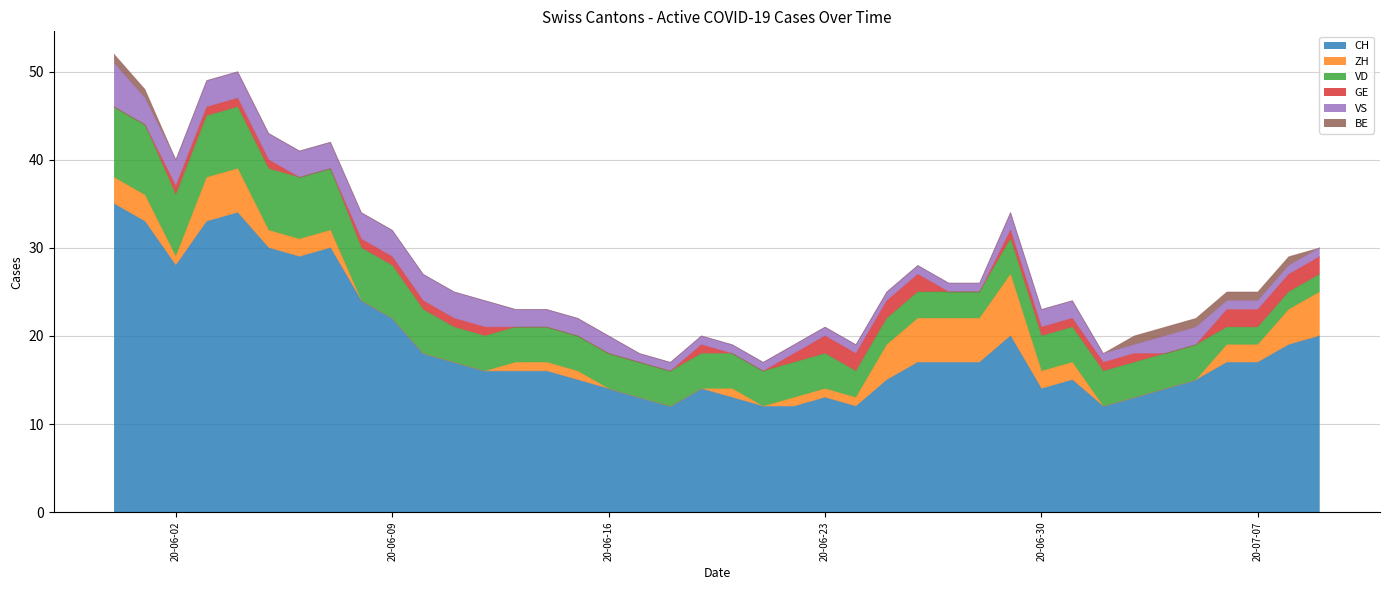

True or false: GE and BE cross at least once.

True